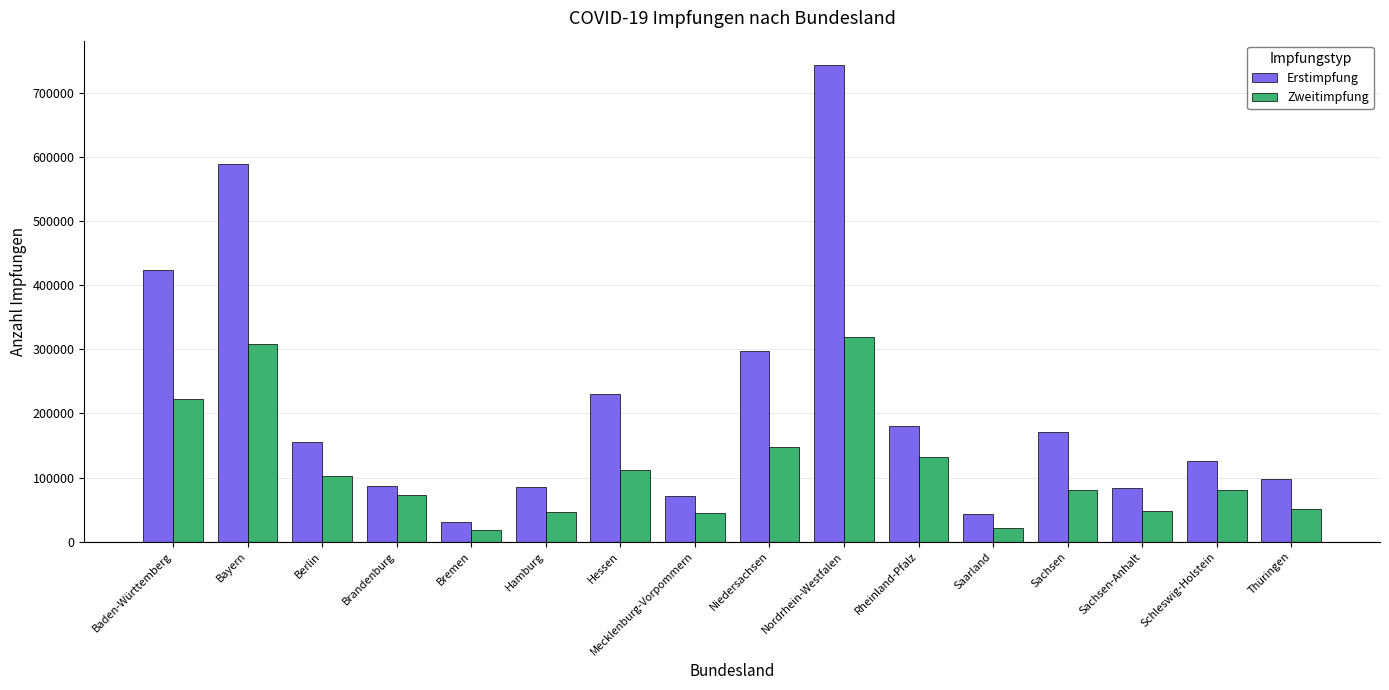

How many data points in Erstimpfung are less than 155426?

8